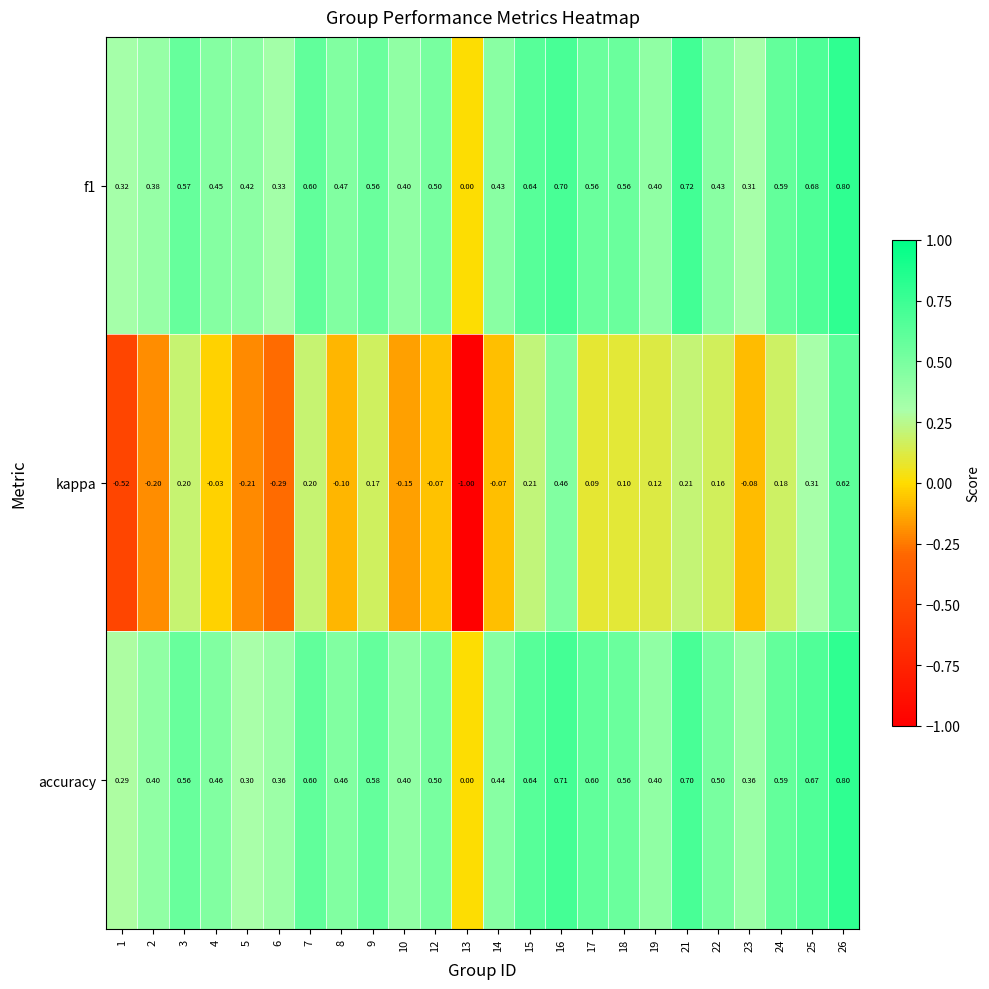

Which series changed the most between 1 and 26?

kappa